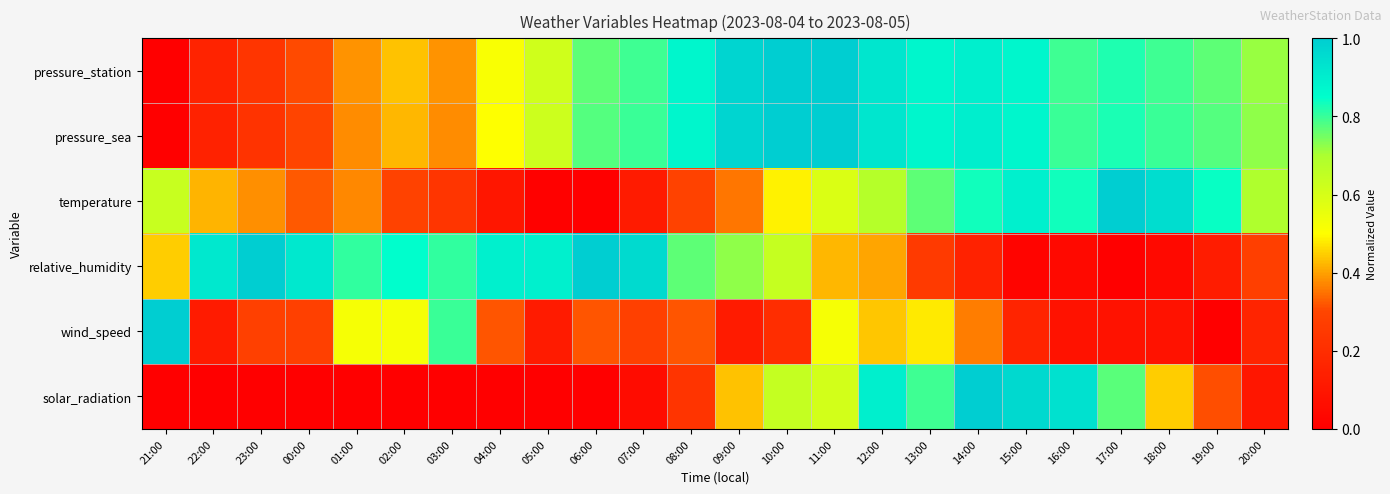

Which series has the largest range (max minus min)?

pressure_station